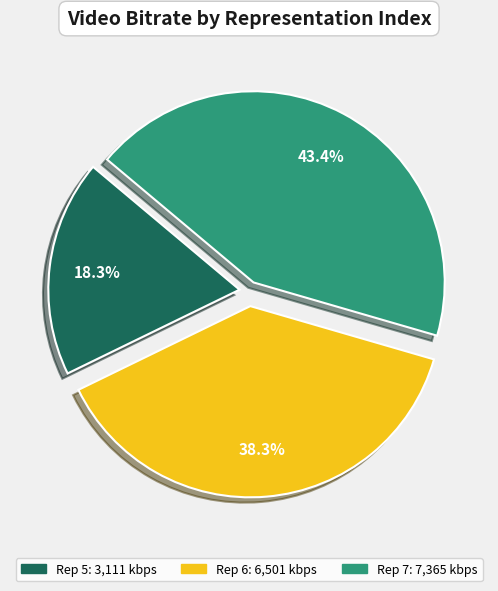

Does any single category account for the majority?

No